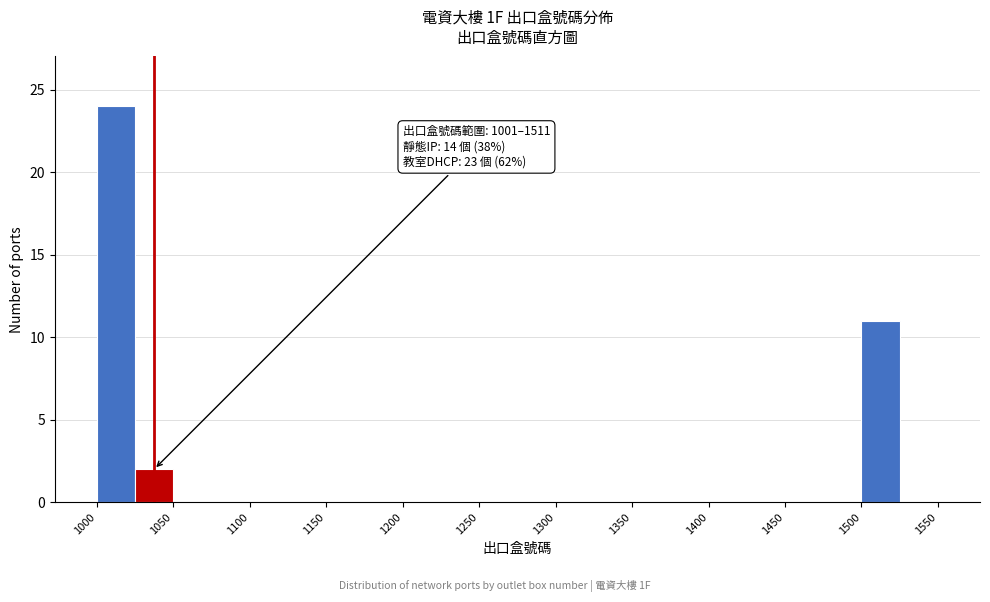

Over which range of the x-axis is the bar tallest?

1000 to 1025